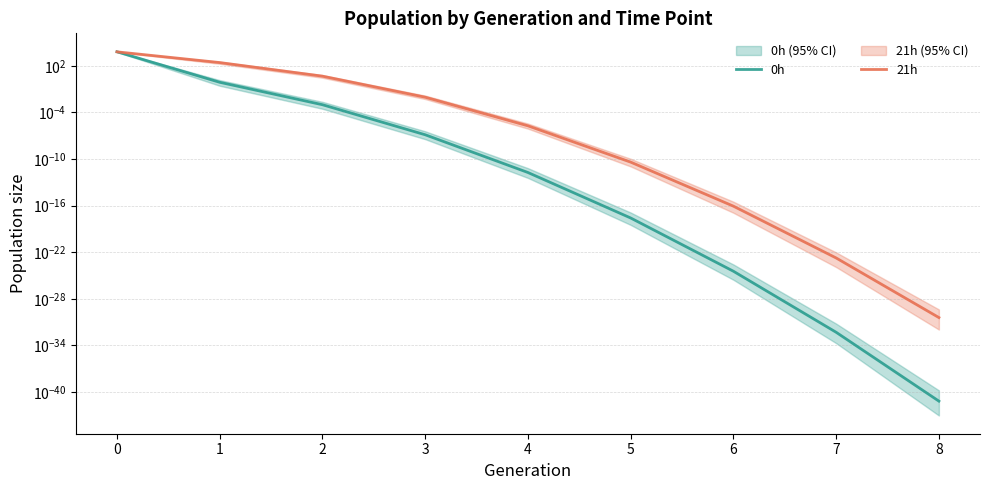

How many intersections are there between 0h and 21h?

1